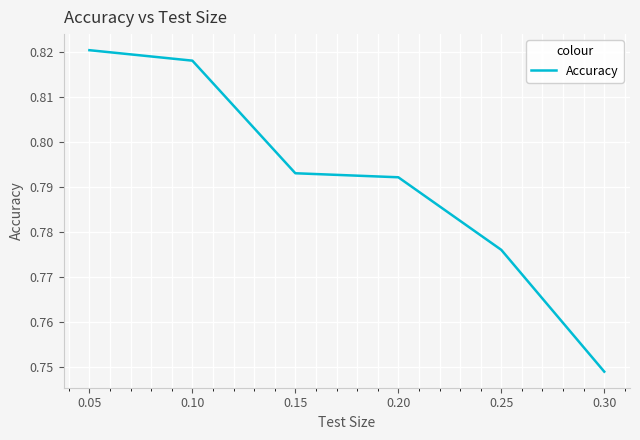

How many values are between 0 and 1?

6